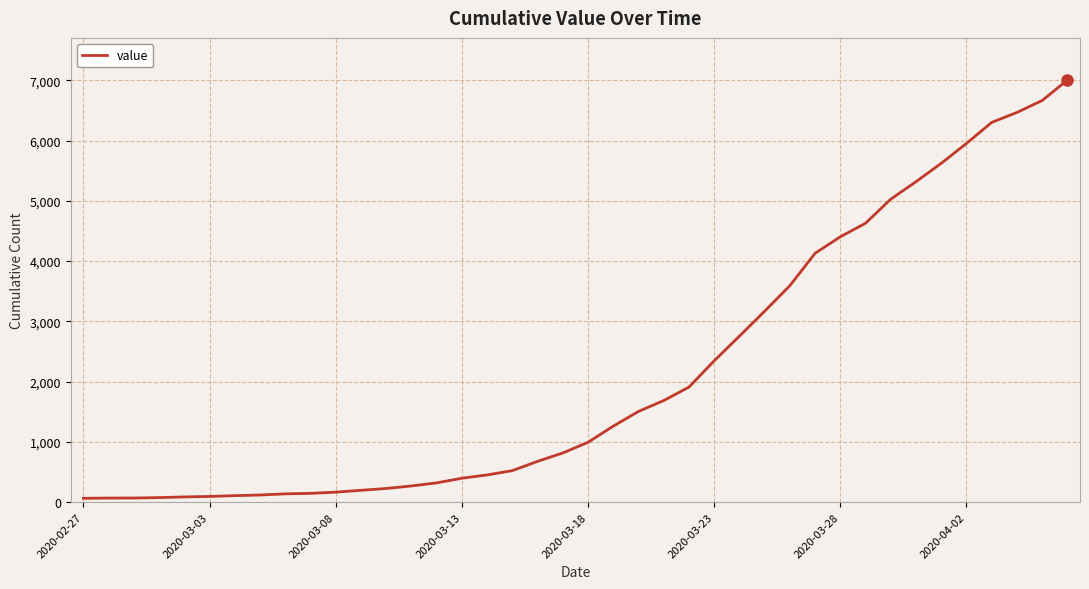

What is the difference between the maximum and minimum values?

6939